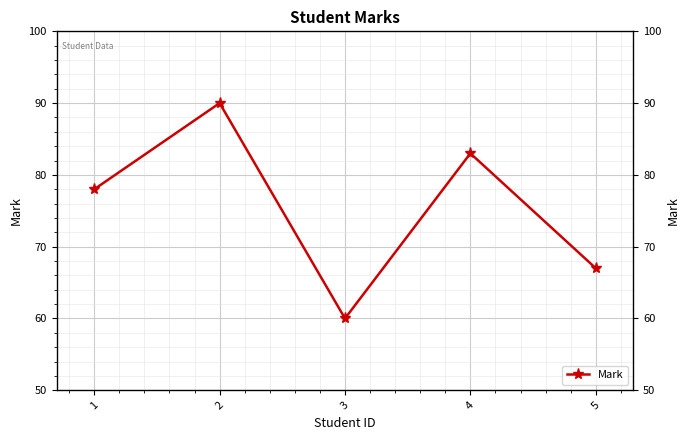

Reading left to right, transcribe all the data shown in this chart.

78	90	60	83	67